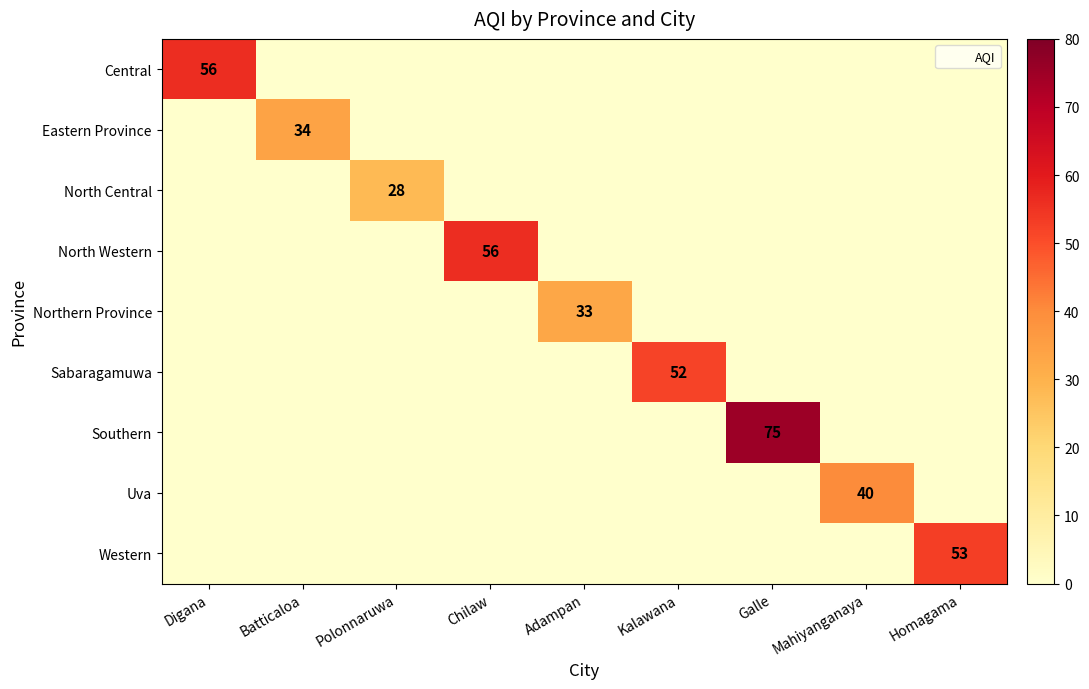

What is the average value of the North Central series?

3